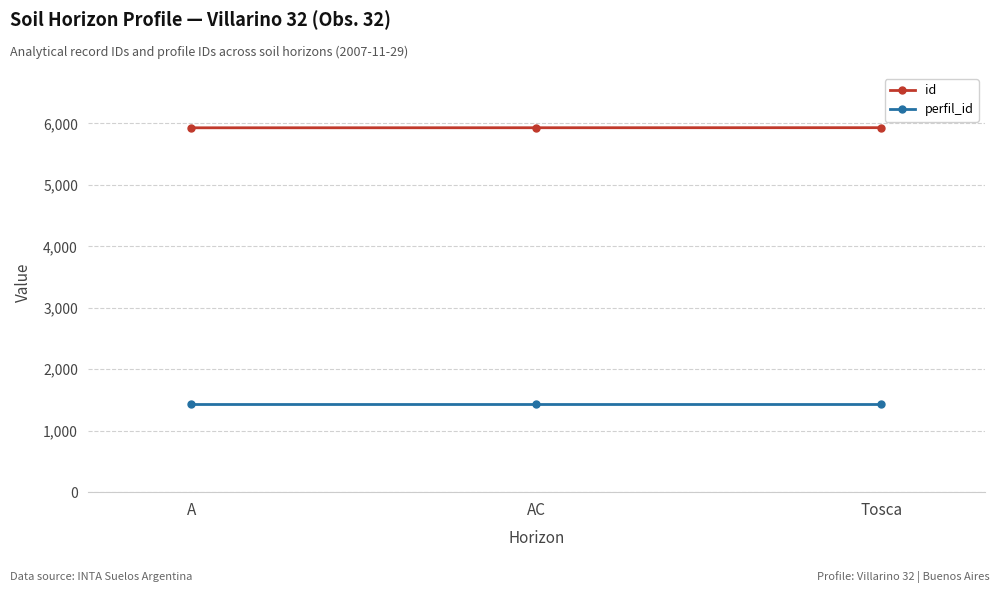

List the series in order of their overall mean, highest first.

id, perfil_id